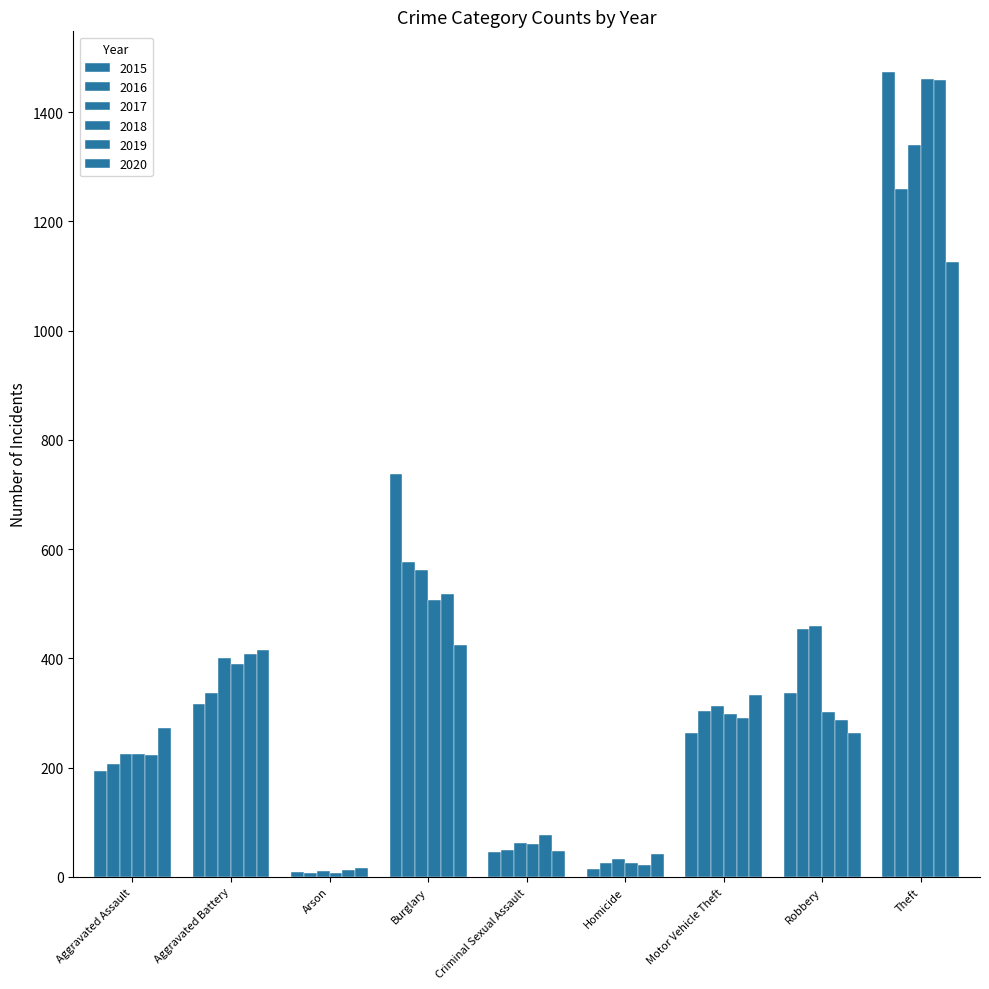

Where does the 2018 series first go above 298?

Aggravated Battery